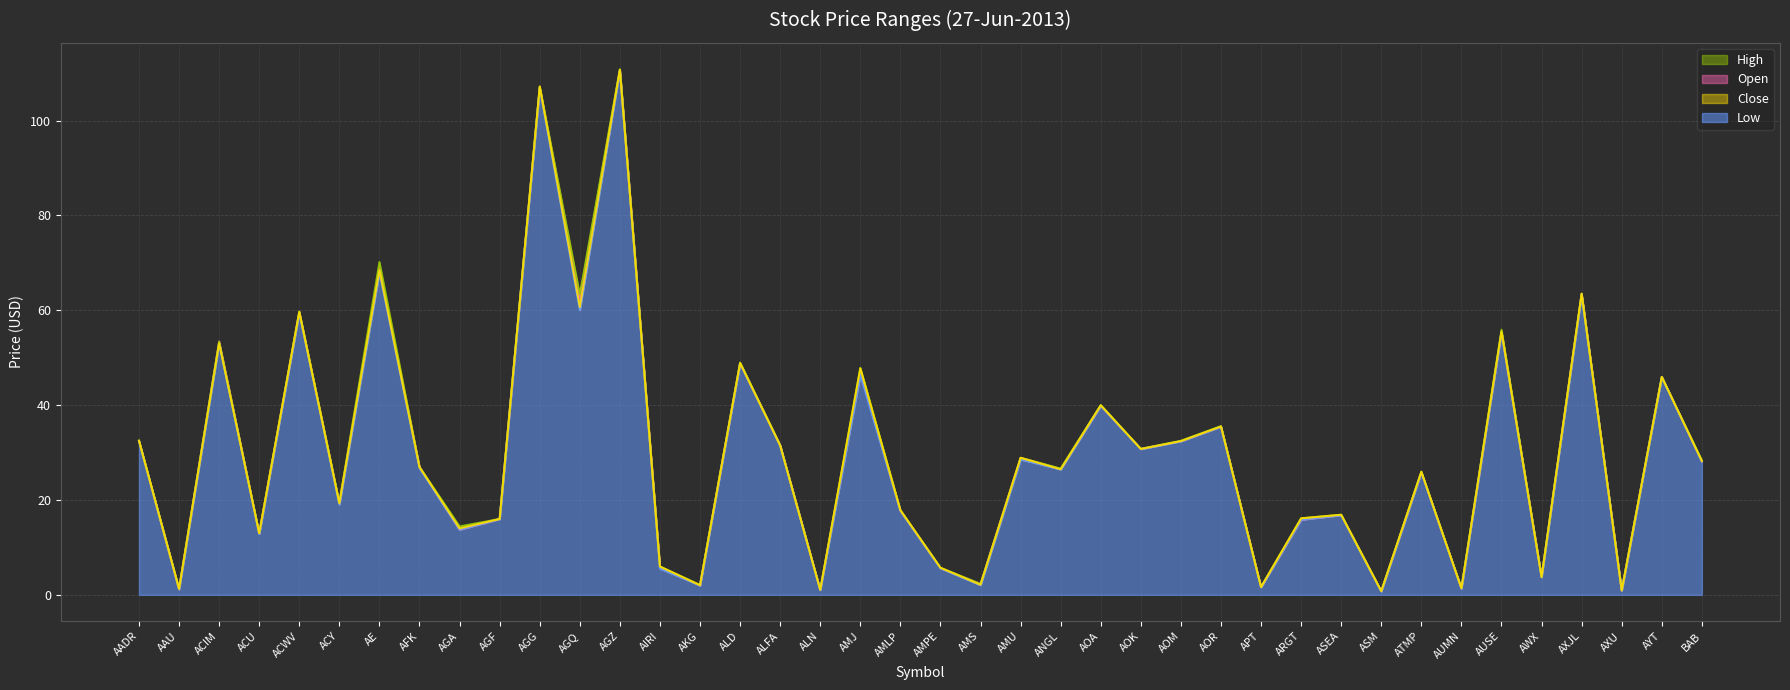

In Open, how many points are higher than both neighbors (excluding endpoints)?

15